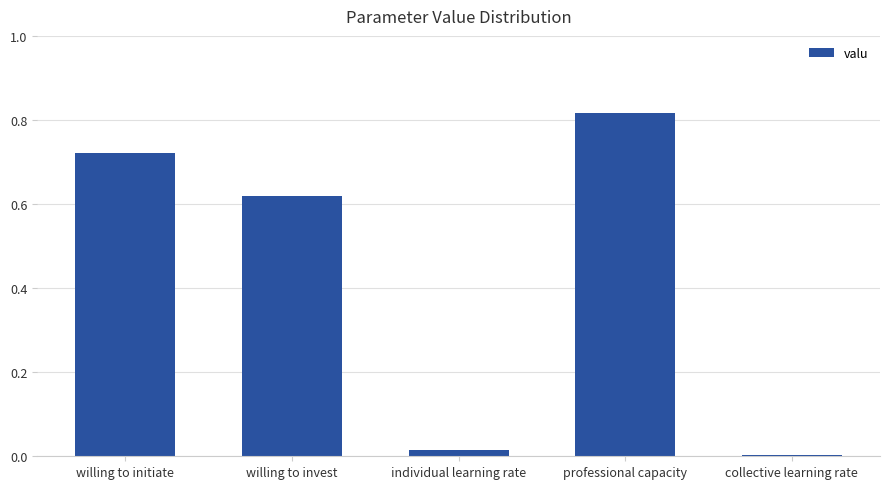

What is the label of the 1st bar from the left?

willing to initiate